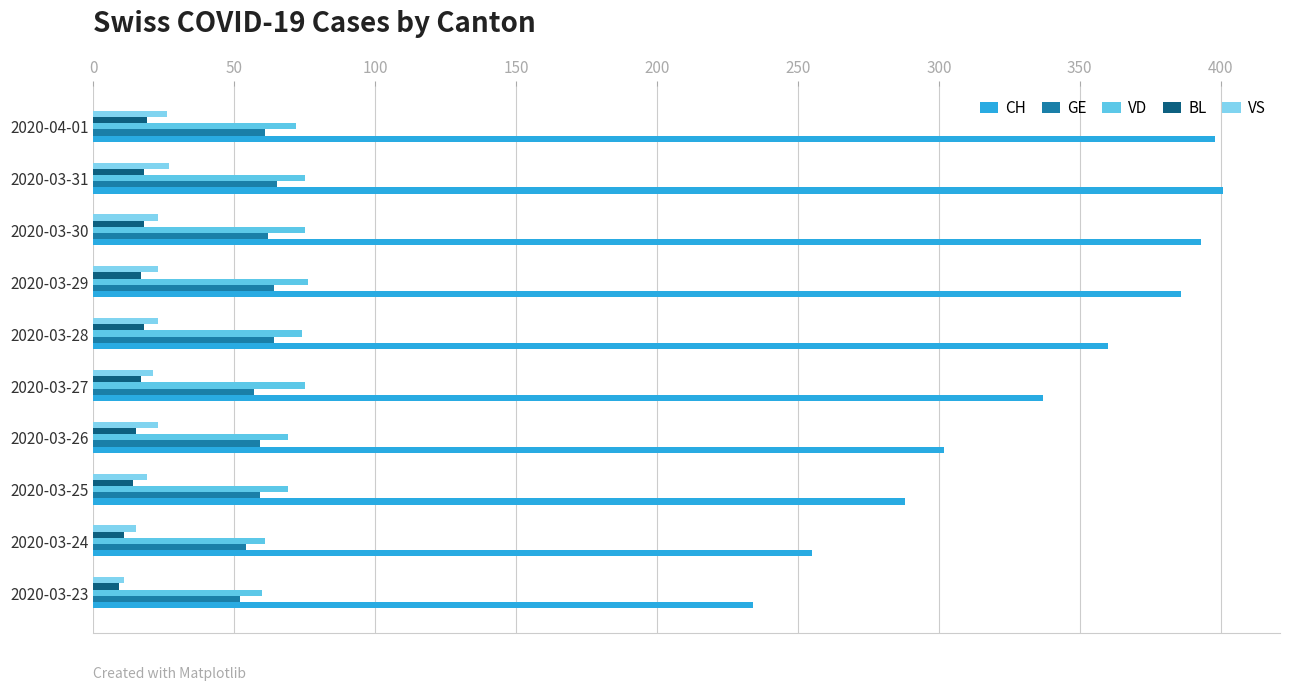

What is the highest value of the VS series?

27